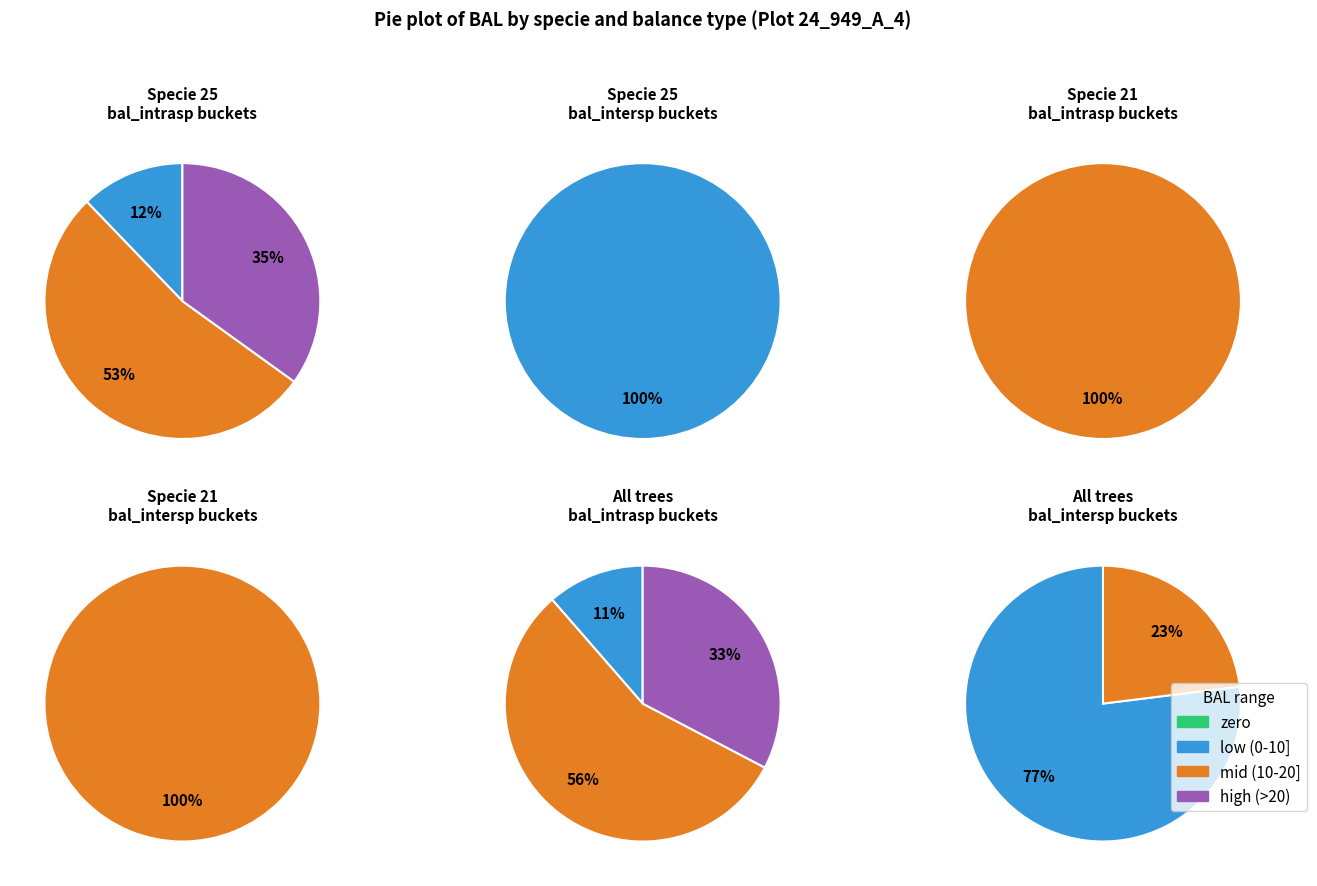

True or false: IFN4_24_949_A_4_27 accounts for 1% of the total.

False